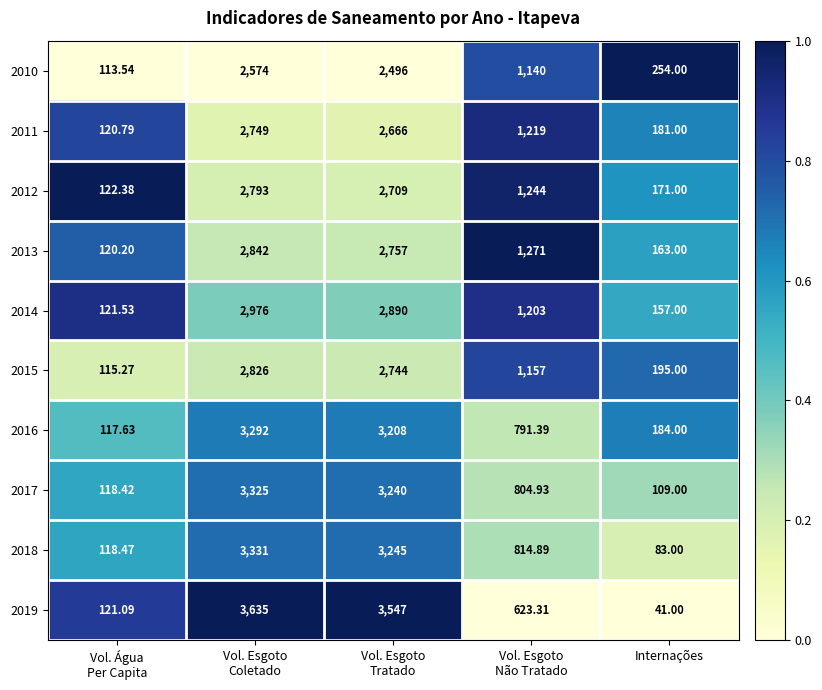

Which category has the lowest value across all series?

Internações